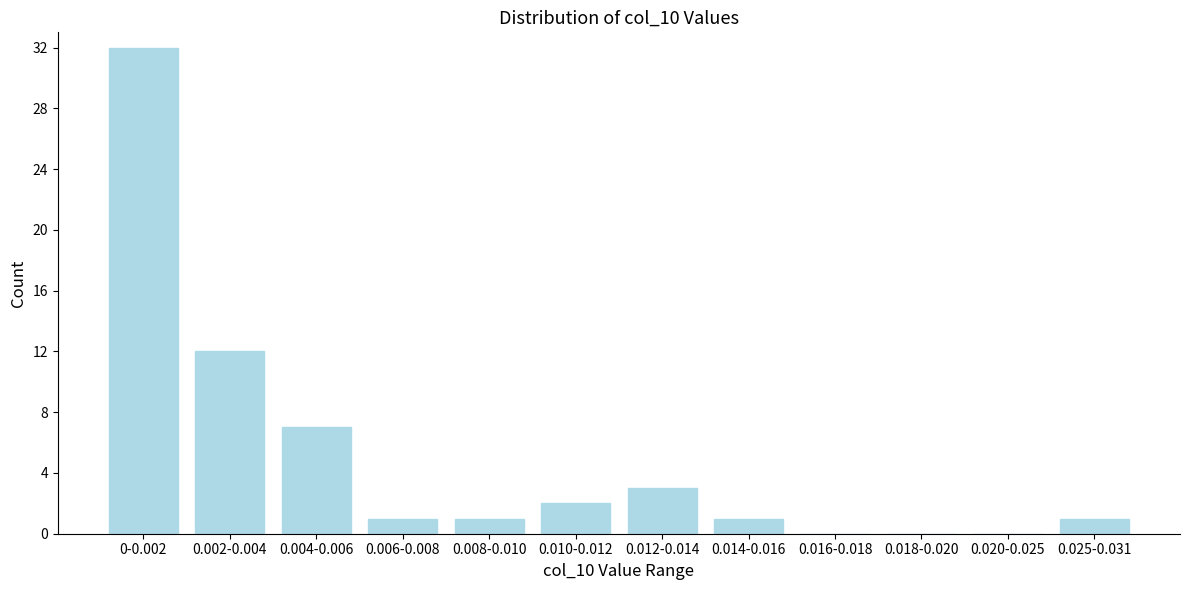

Reading left to right, transcribe all the data shown in this chart.

0-0.002=32	0.002-0.004=12	0.004-0.006=7	0.006-0.008=1	0.008-0.010=1	0.010-0.012=2	0.012-0.014=3	0.014-0.016=1	0.016-0.018=0	0.018-0.020=0	0.020-0.025=0	0.025-0.031=1